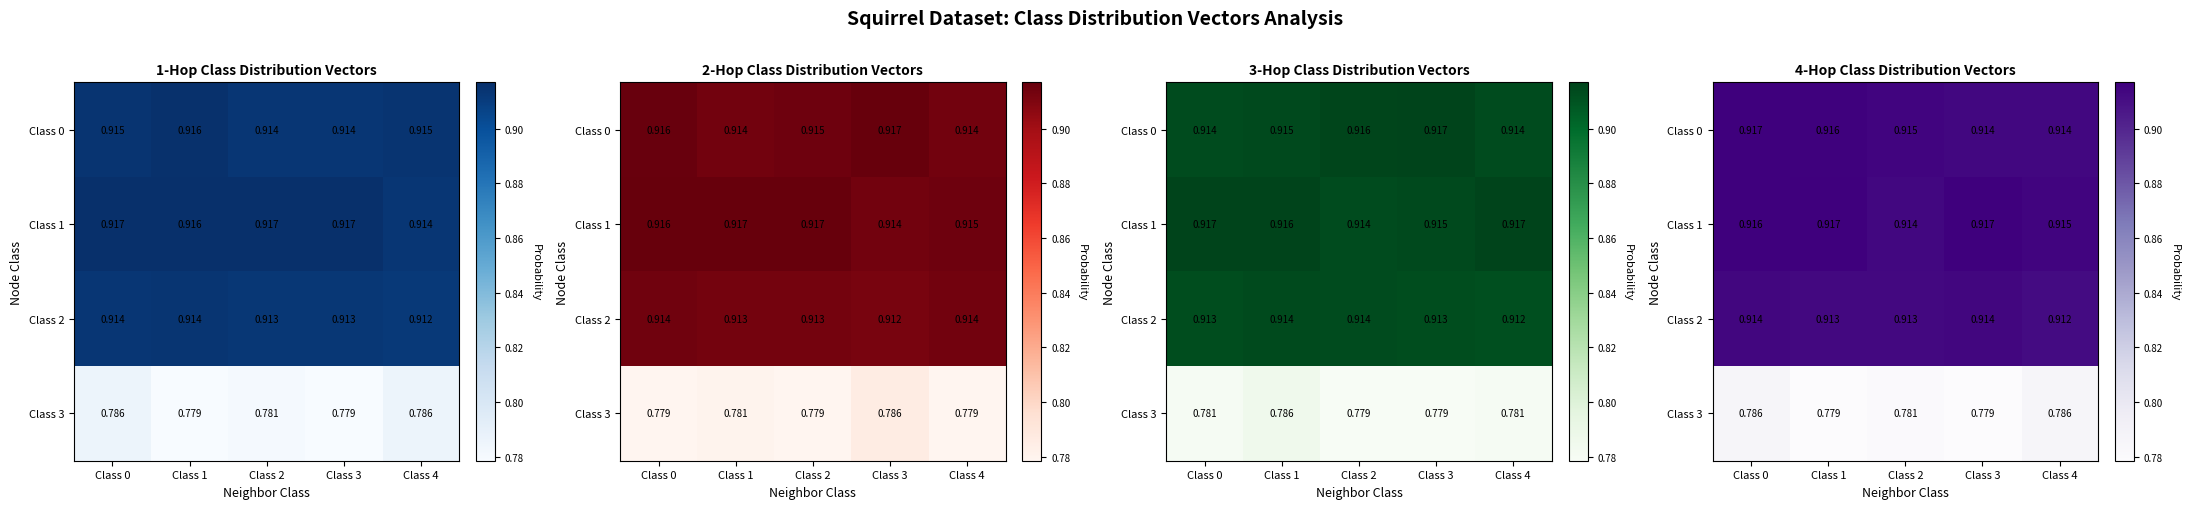

What is the sum of all Class 1 values?

4.6